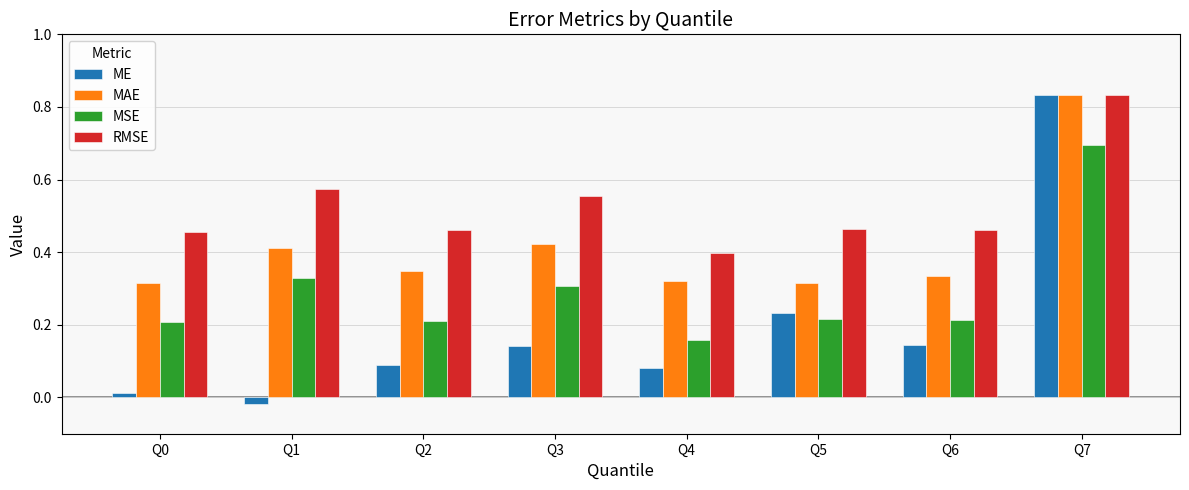

Count the number of data series in this chart.

4